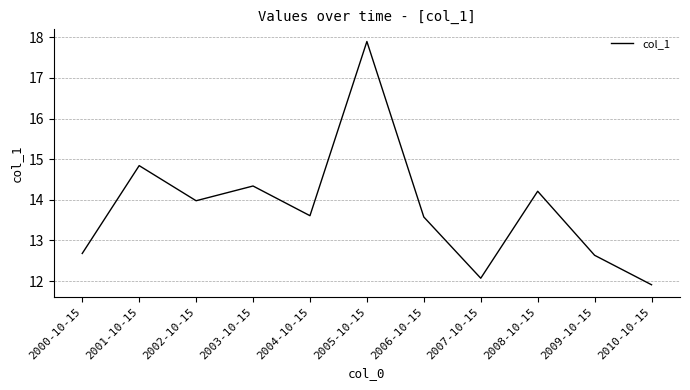

What is the change in value from 2007-10-15 to 2010-10-15?

-0.2